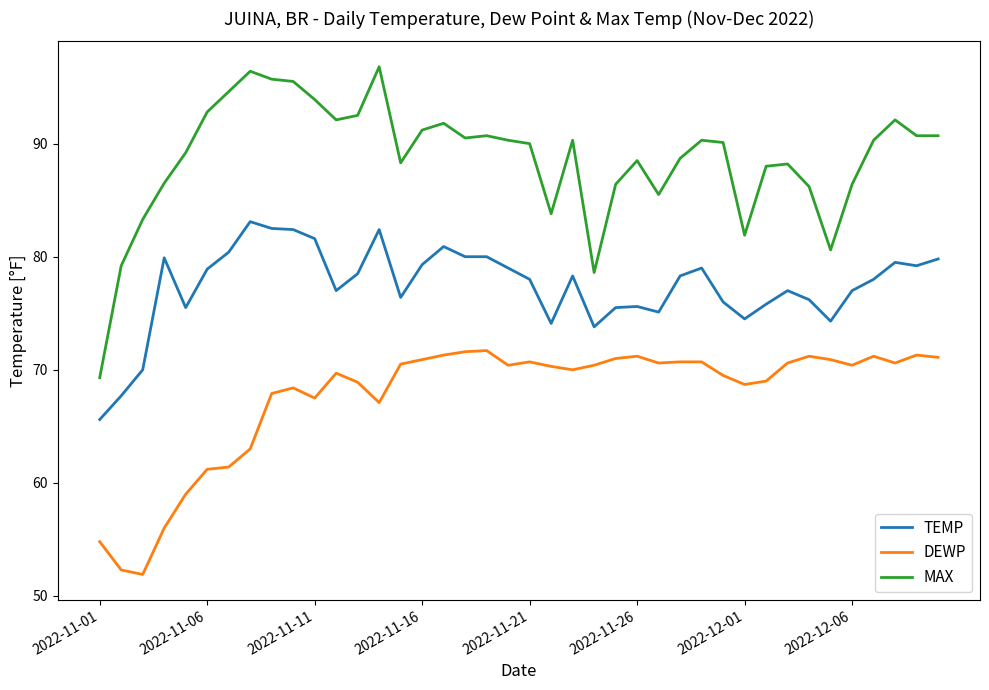

Which series has the largest total across all categories?

MAX